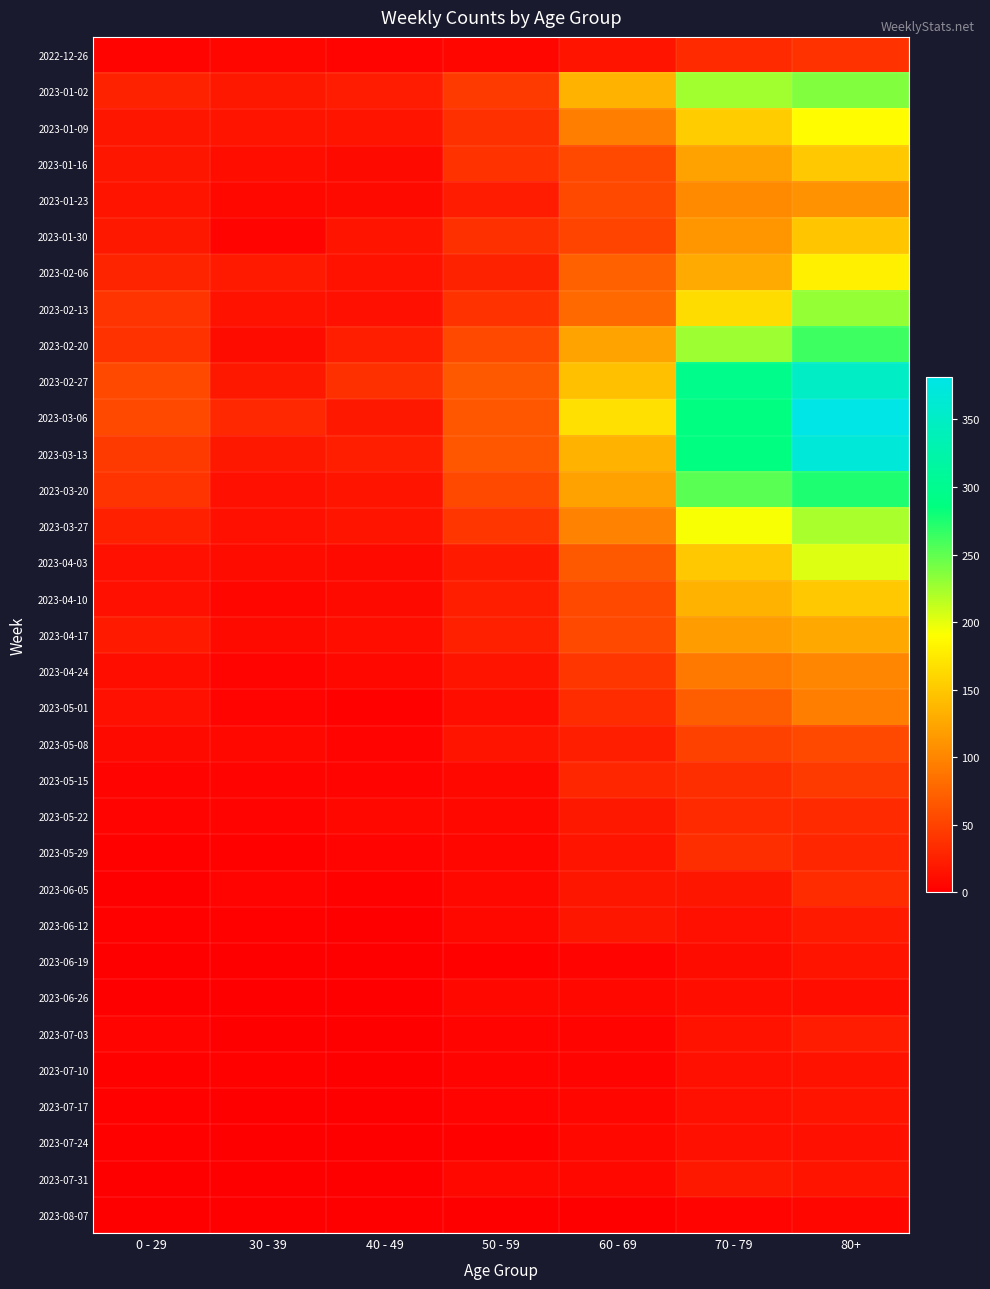

At which category is the sum across all series the highest?

80+